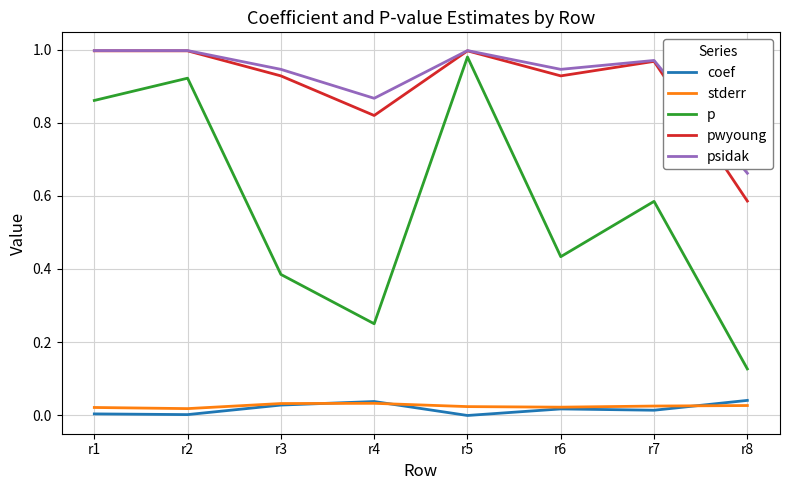

Which series has the largest range (max minus min)?

p